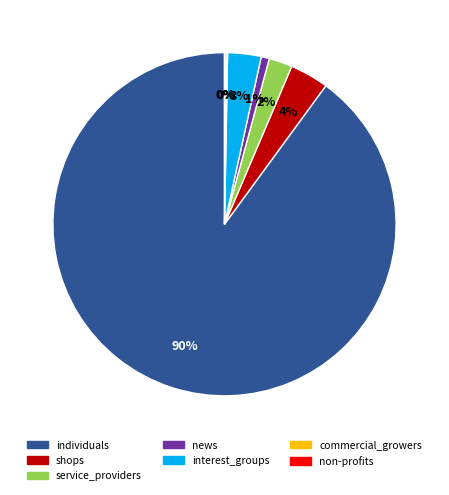

Is the sum of individuals and shops greater than half?

Yes